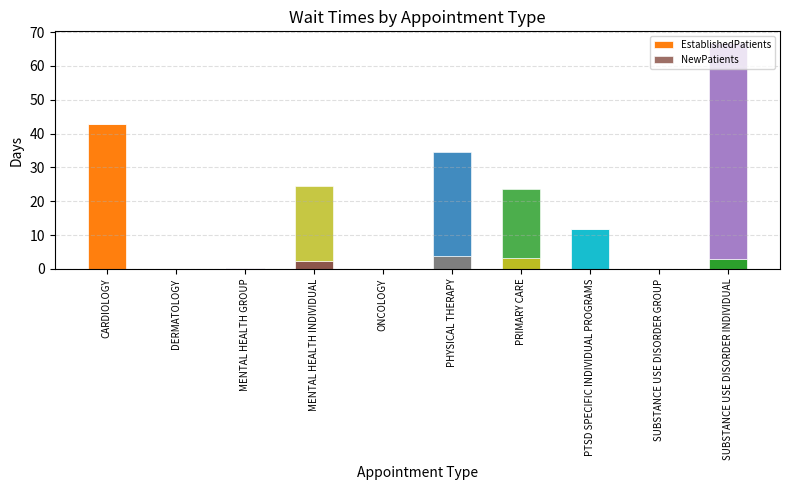

Does the chart contain stacked bars?

Yes